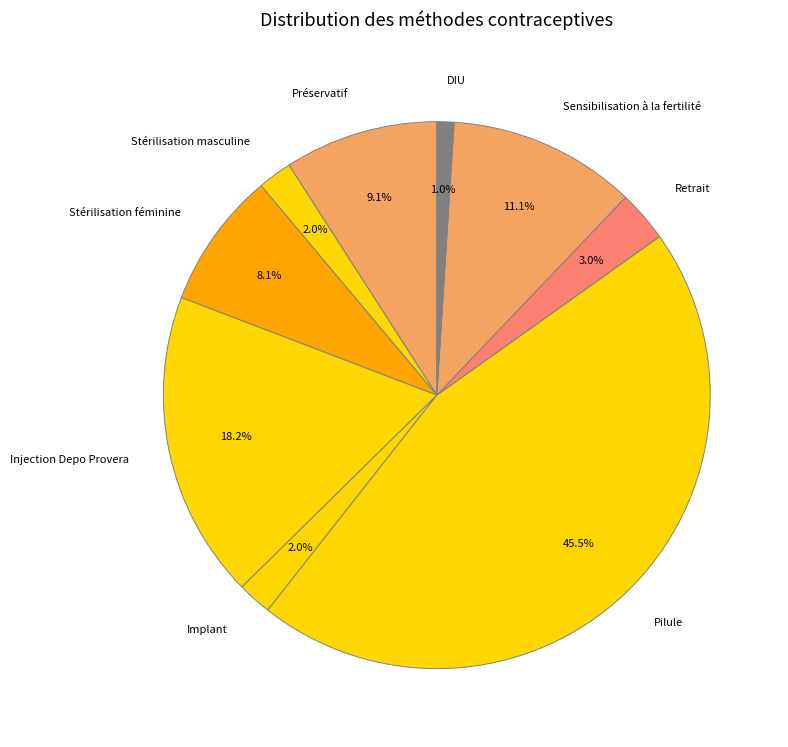

Does DIU account for over 50% of the chart?

No